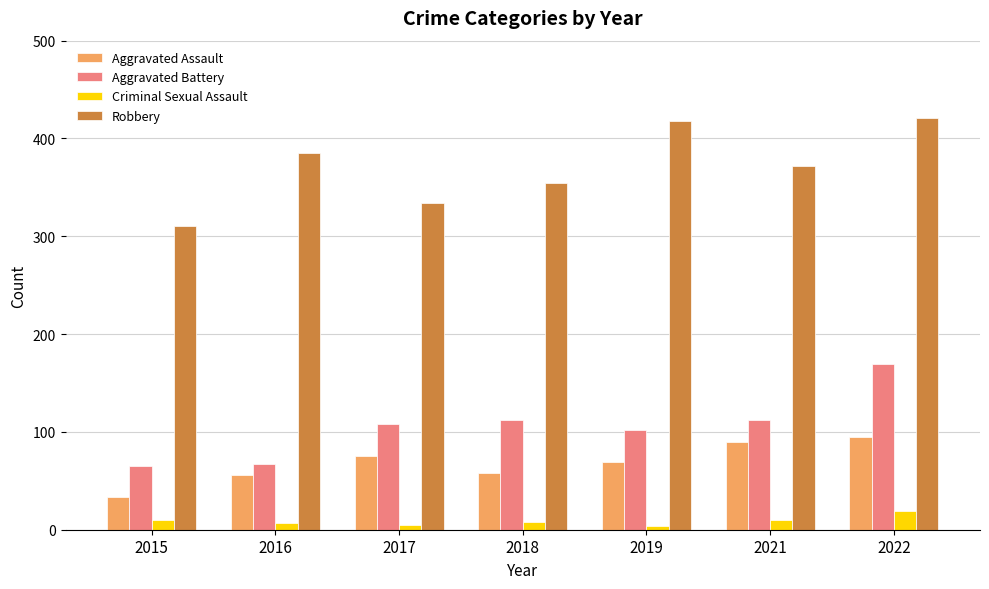

What is the difference between the maximum and minimum values in the Aggravated Assault series?

62